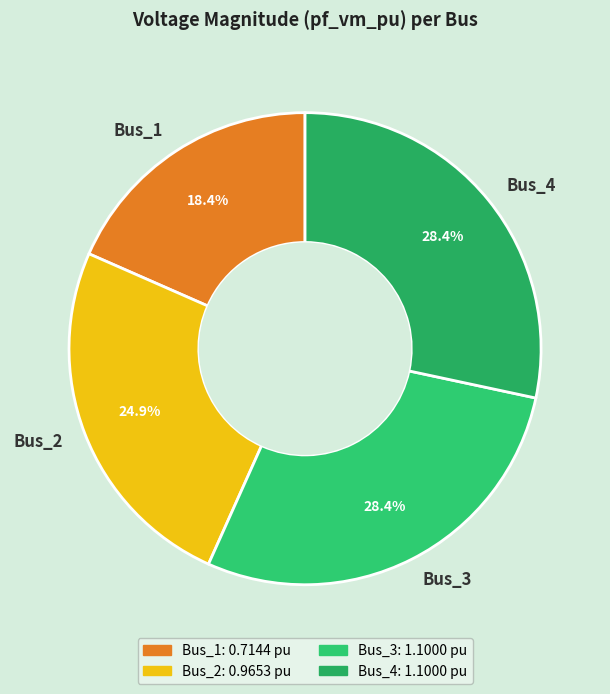

What percentage do Bus_2 and Bus_4 together represent?

53.2%